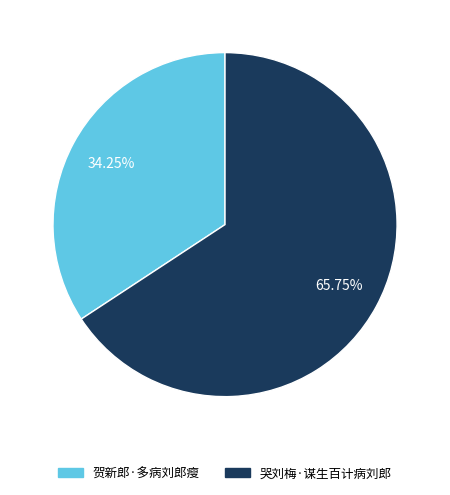

What is the largest slice in the pie chart?

哭刘梅·谋生百计病刘郎